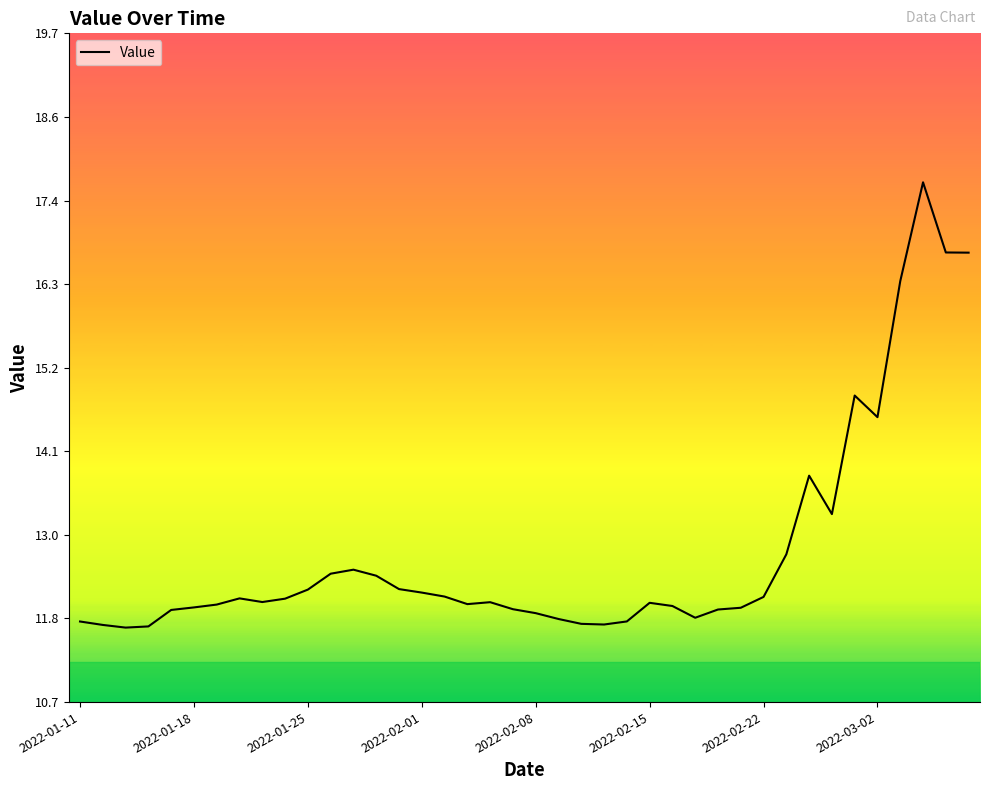

Does the chart display data point markers on the line(s)?

No